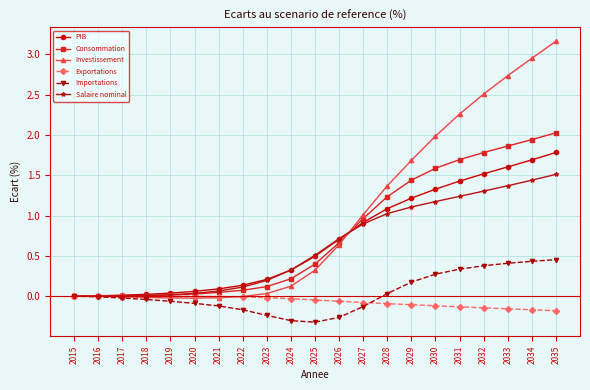

What is the value of the PIB point at the 14th from the left?

1.1